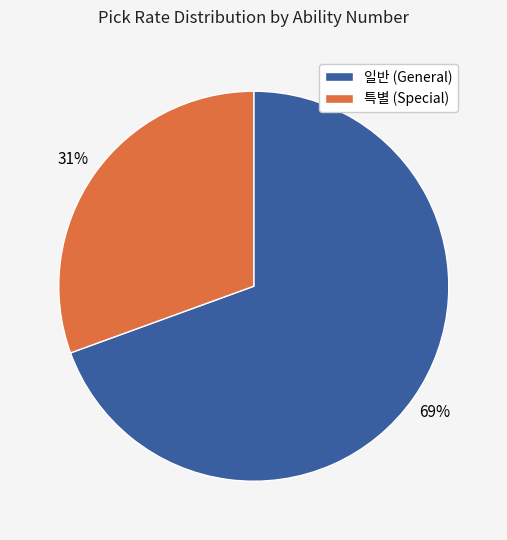

How many slices are in this pie chart?

2